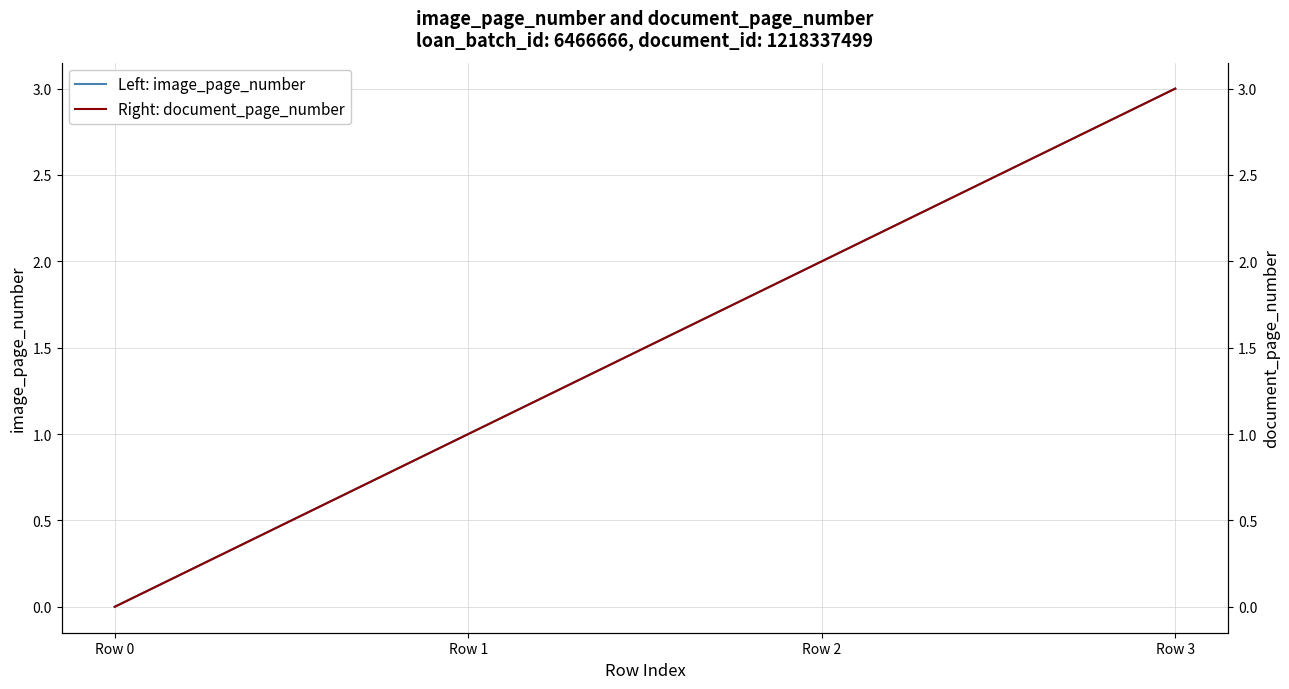

How many values in the Right: document_page_number series exceed 2?

1